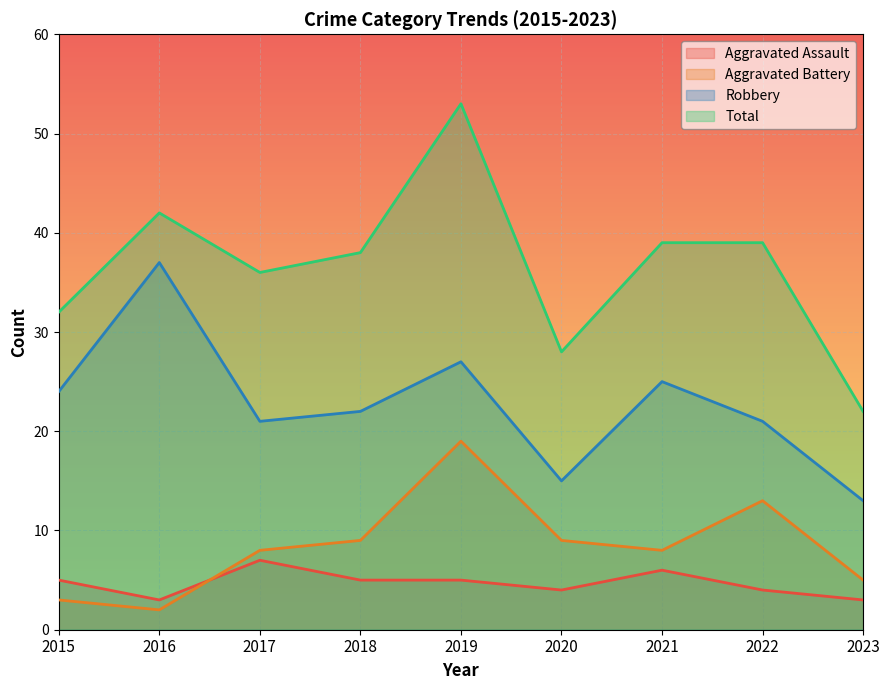

What is the value of the Total point at the 9th from the left?

22